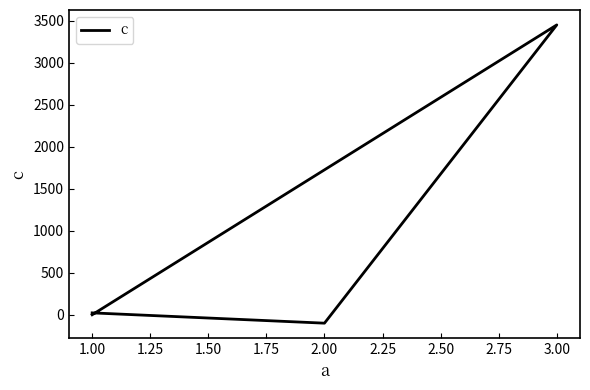

Does the chart display data point markers on the line(s)?

No